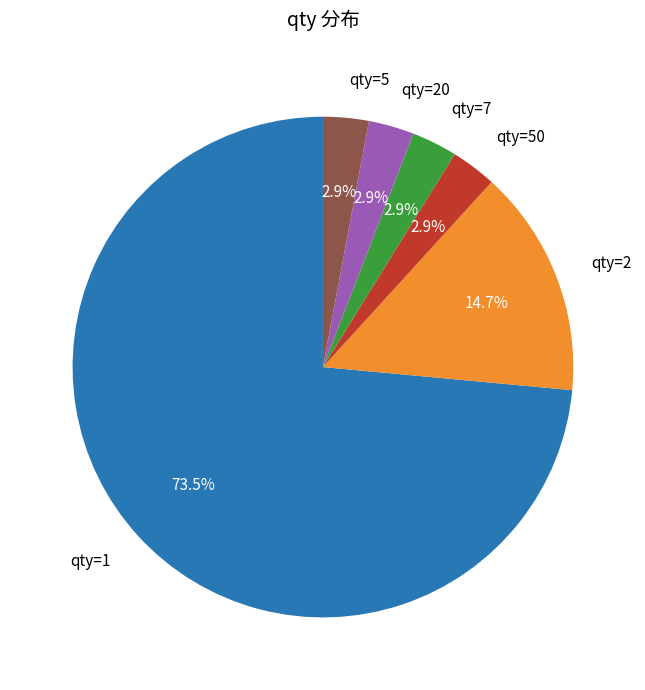

Count the number of slices in the pie.

6